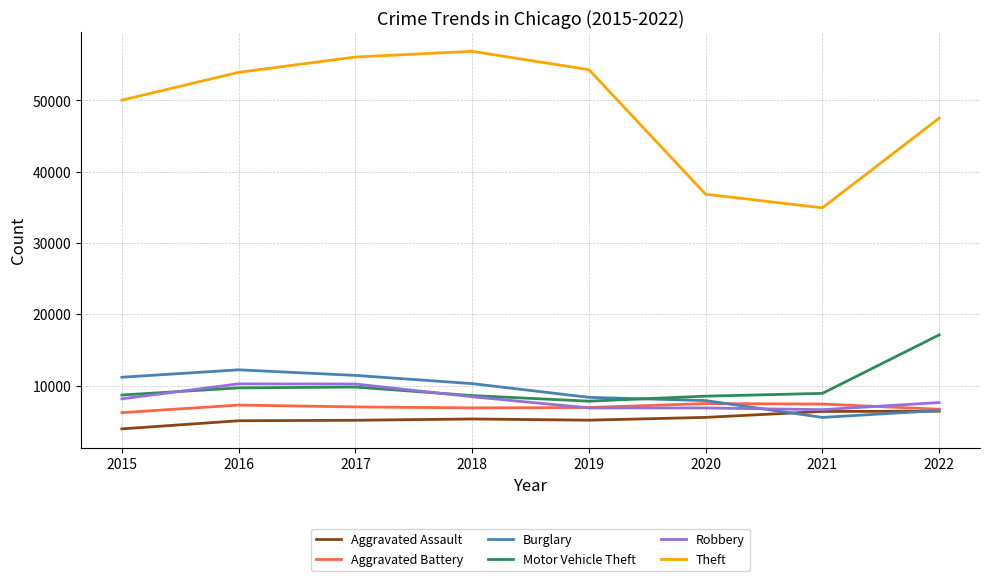

What value does the Aggravated Assault series have at 2015?

3950